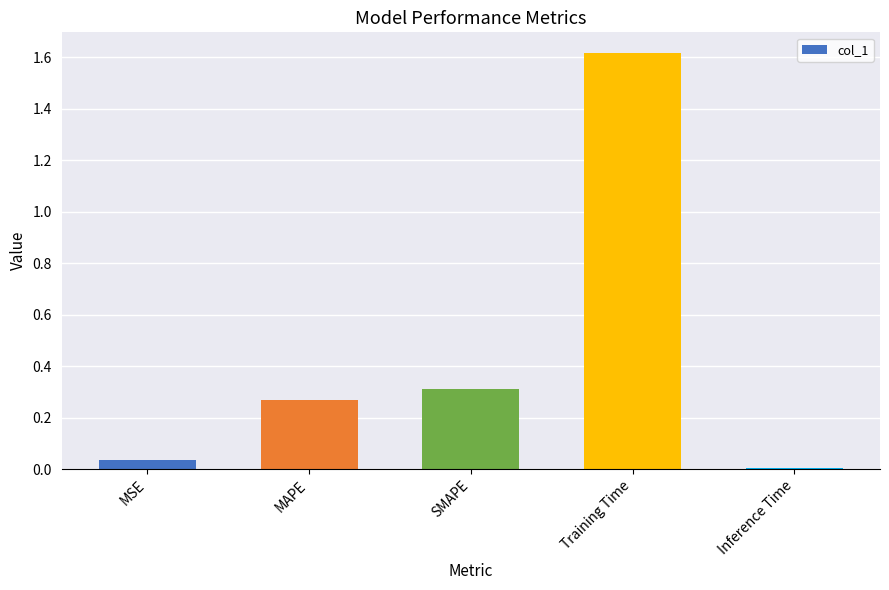

What is the average value?

0.4